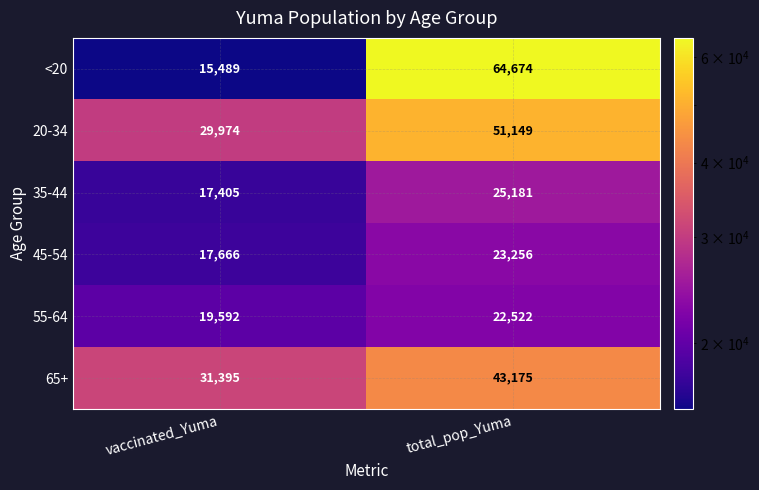

Which series has the largest total across all categories?

20-34